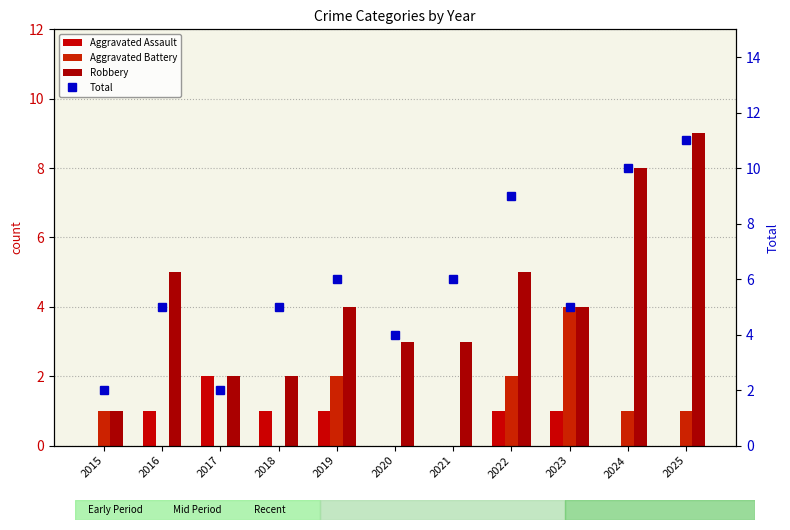

What is the value of the Robbery bar at the 2nd from the left?

5